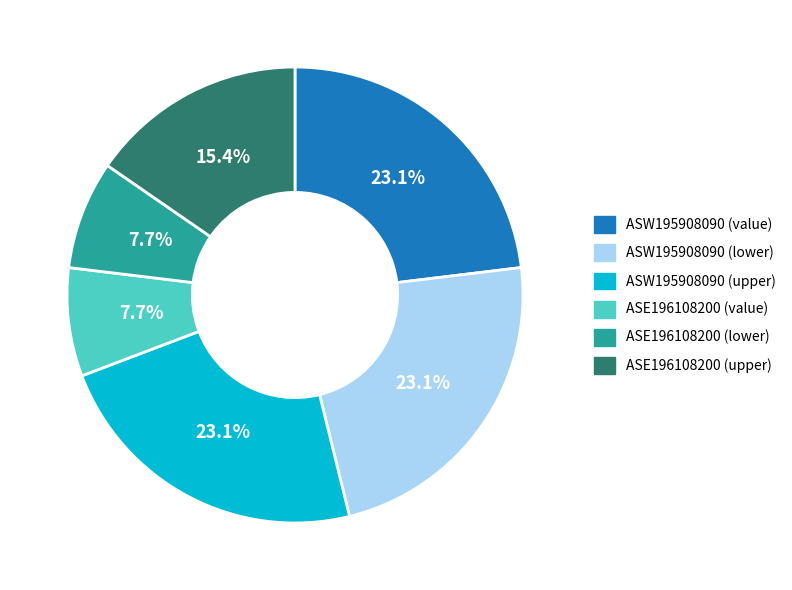

Does ASE196108200 (upper) represent more than half of the total?

No